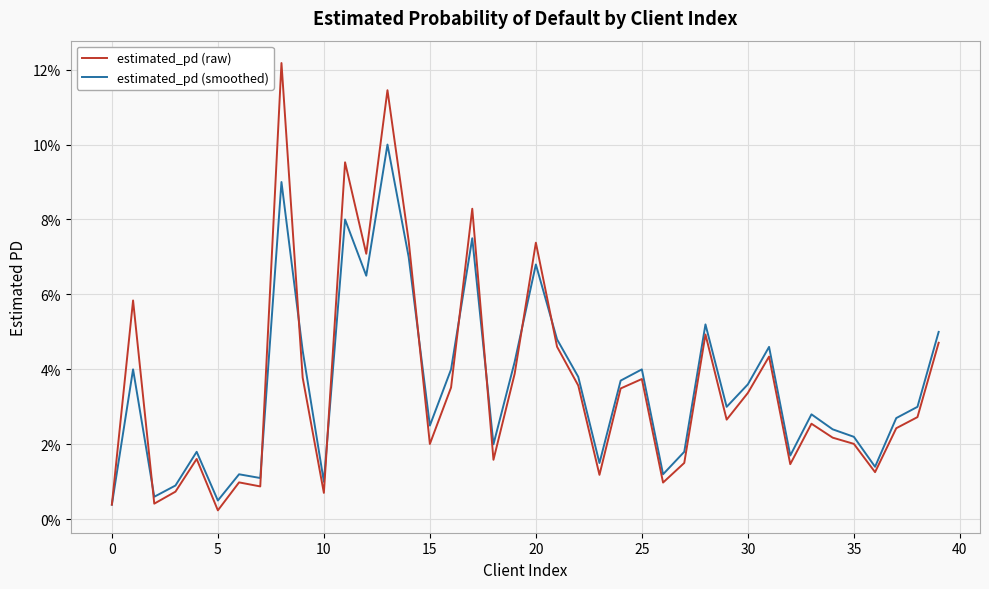

What are all the series names shown in the legend?

estimated_pd (raw), estimated_pd (smoothed)